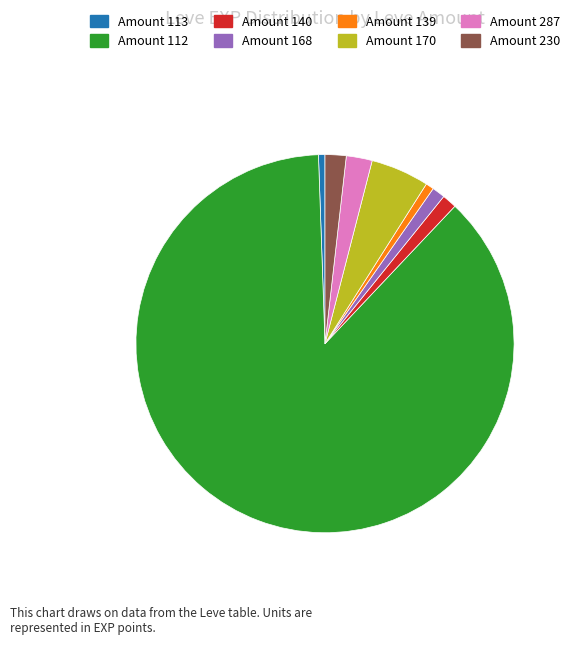

Does any single category account for the majority?

Yes